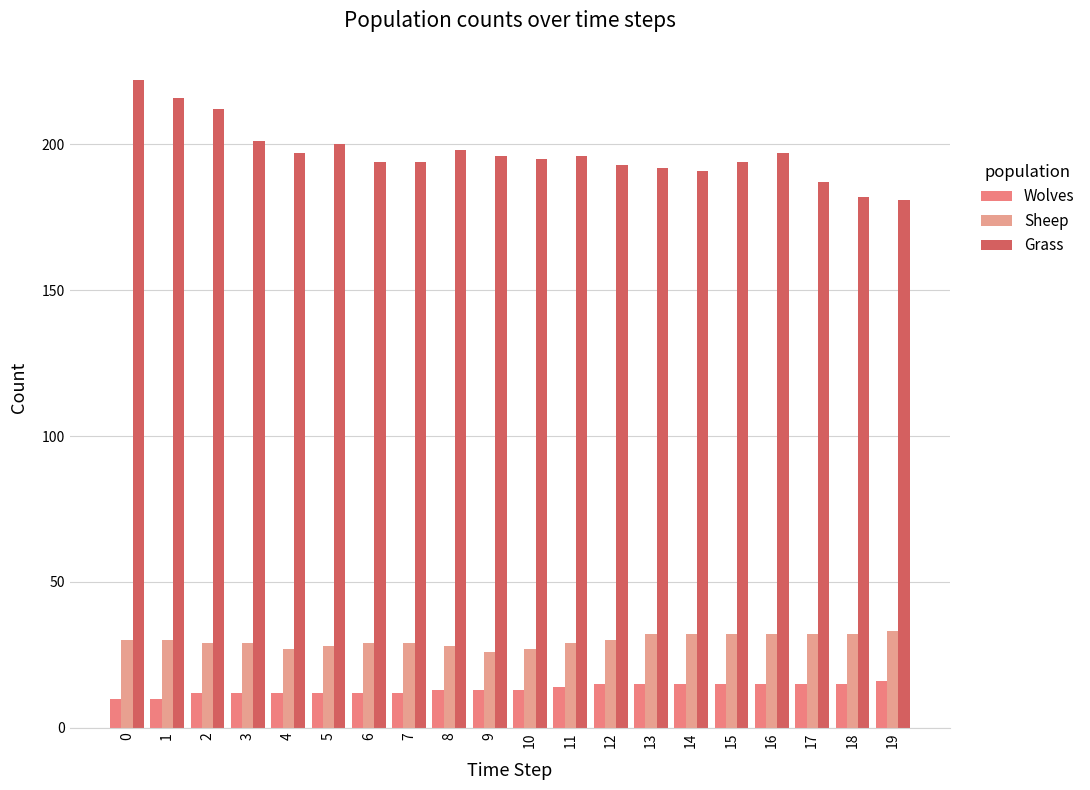

What is the average value of the Grass series?

197